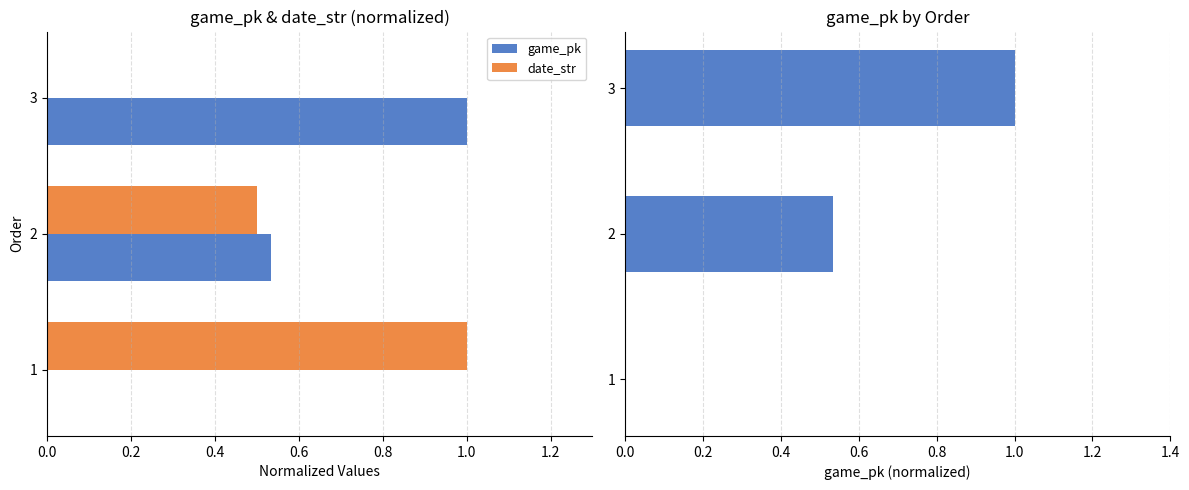

The date_str series shows -0.5 at 3. True or false?

False